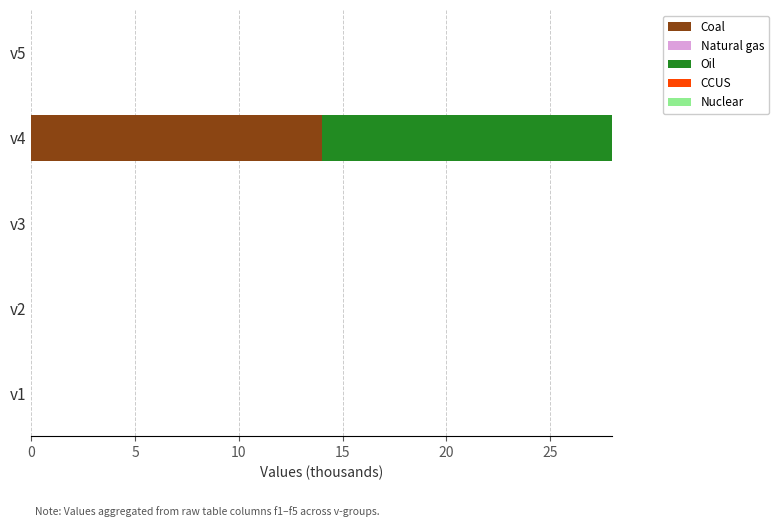

At which category is the sum across all series the highest?

v4